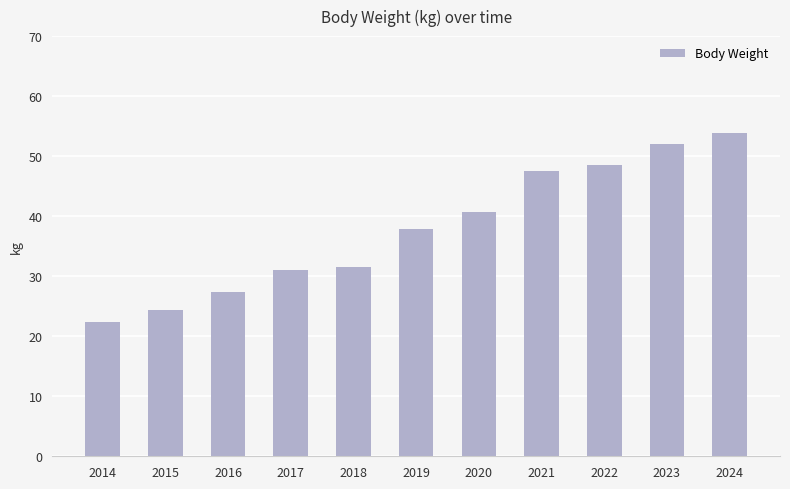

List the labels in order of value, smallest first.

2014, 2015, 2016, 2017, 2018, 2019, 2020, 2021, 2022, 2023, 2024